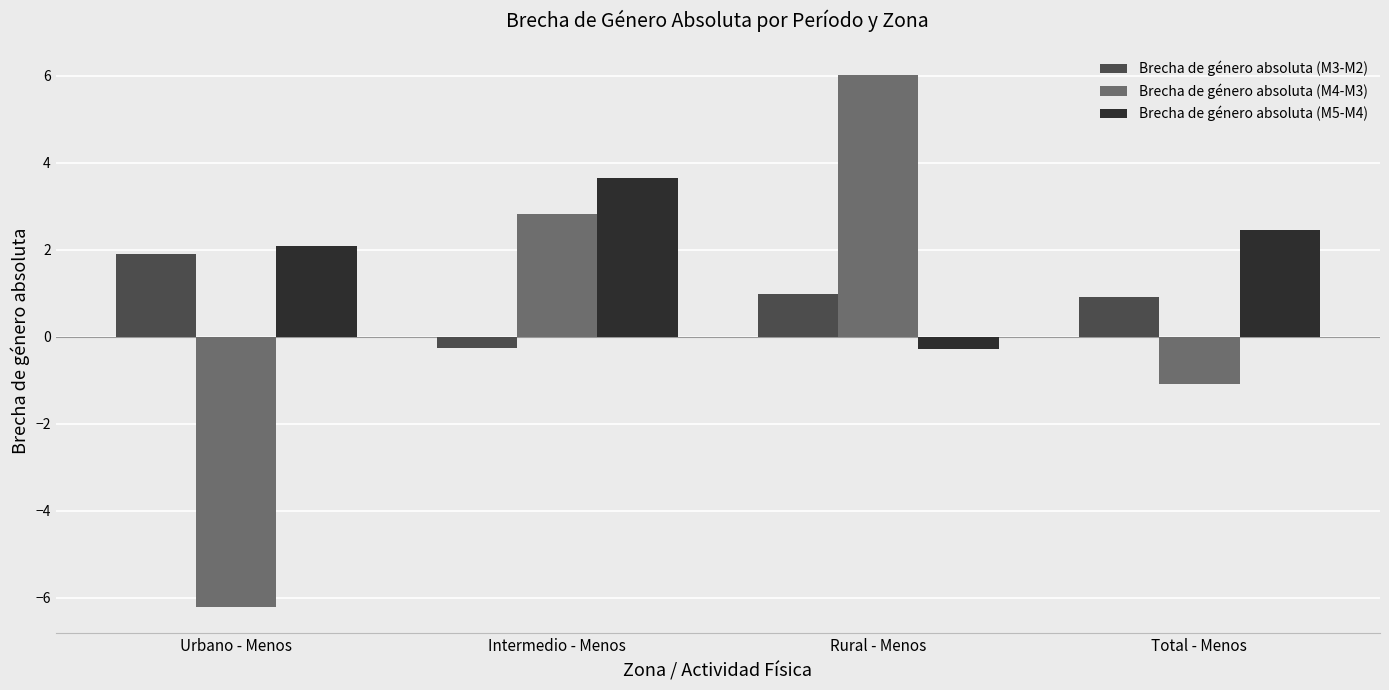

Is it true that Brecha de género absoluta (M5-M4) equals 3.3 at Total - Menos?

False